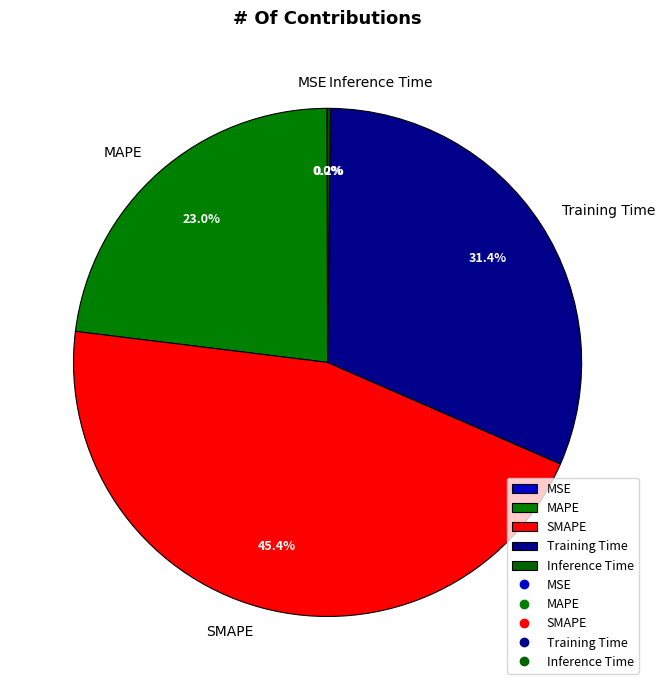

The SMAPE slice represents 45% of the pie. True or false?

True